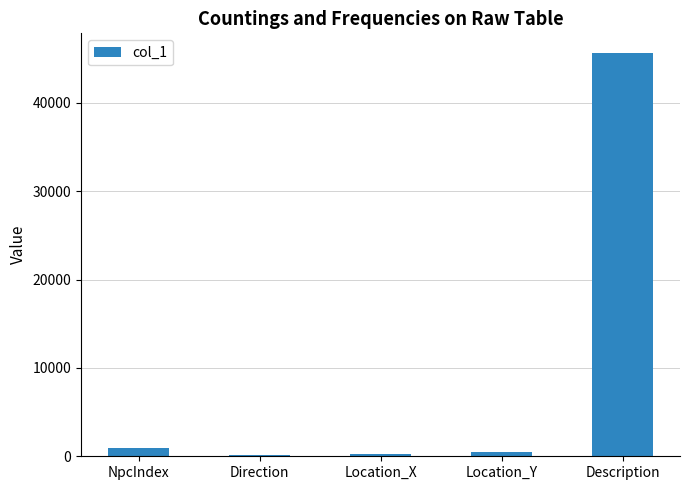

What is the sum of all values?

47365.7